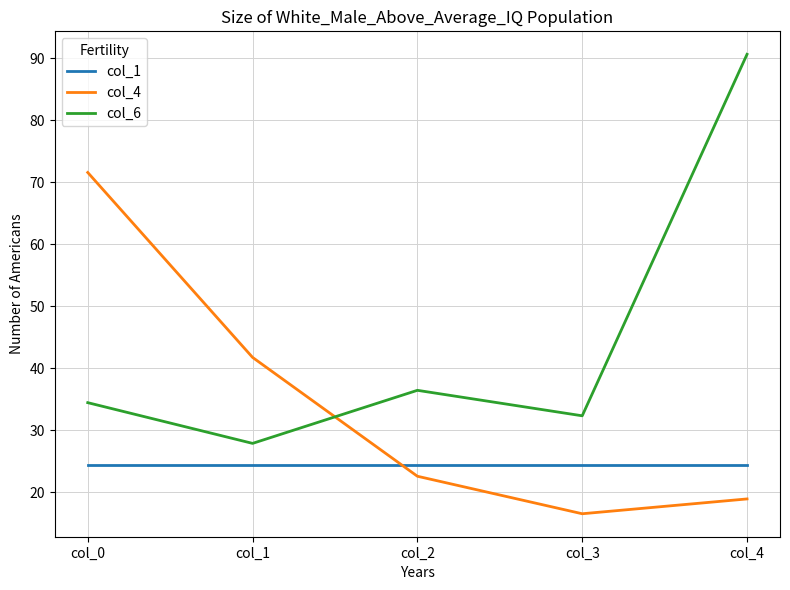

Reading left to right, extract all data points from this chart.

col_1: col_0=24.4	col_1=24.4	col_2=24.4	col_3=24.4	col_4=24.4
col_4: col_0=71.6	col_1=41.7	col_2=22.6	col_3=16.5	col_4=18.9
col_6: col_0=34.4	col_1=27.9	col_2=36.4	col_3=32.3	col_4=90.6